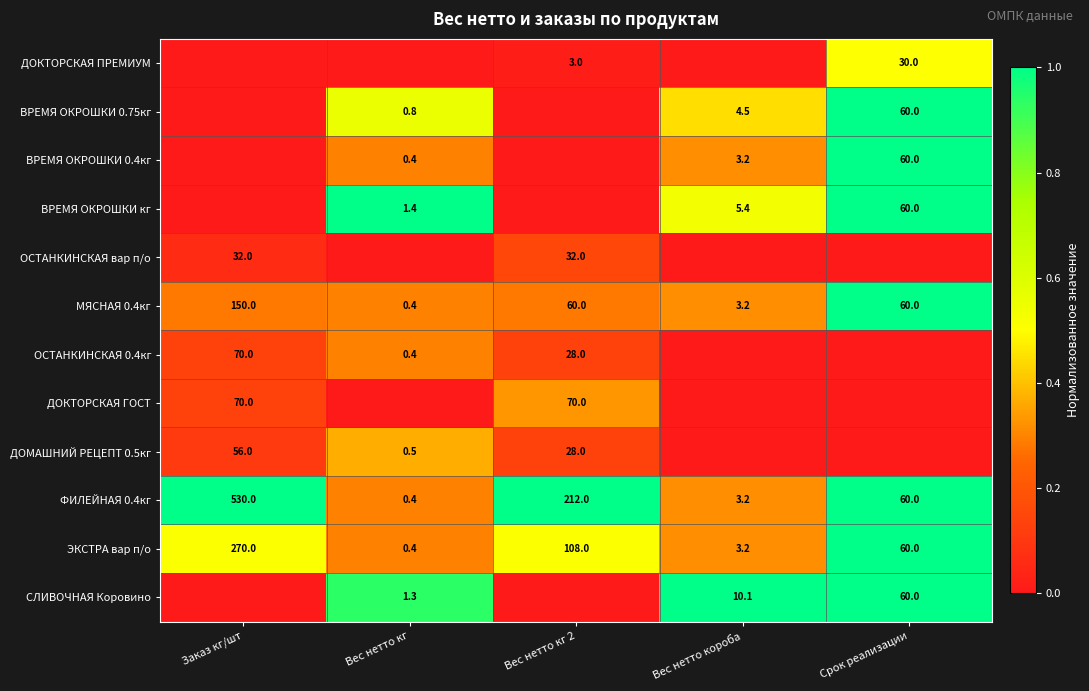

How many categories are shown in the chart?

5